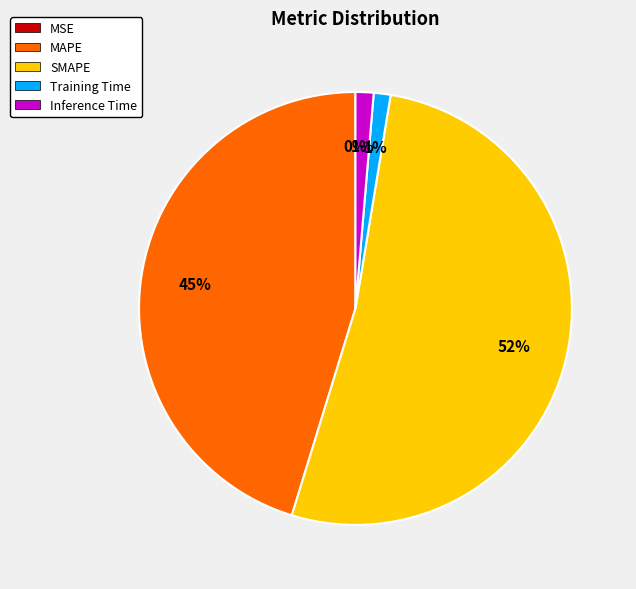

To the nearest percent, what is the difference between the Training Time and MAPE slice percentages?

44%